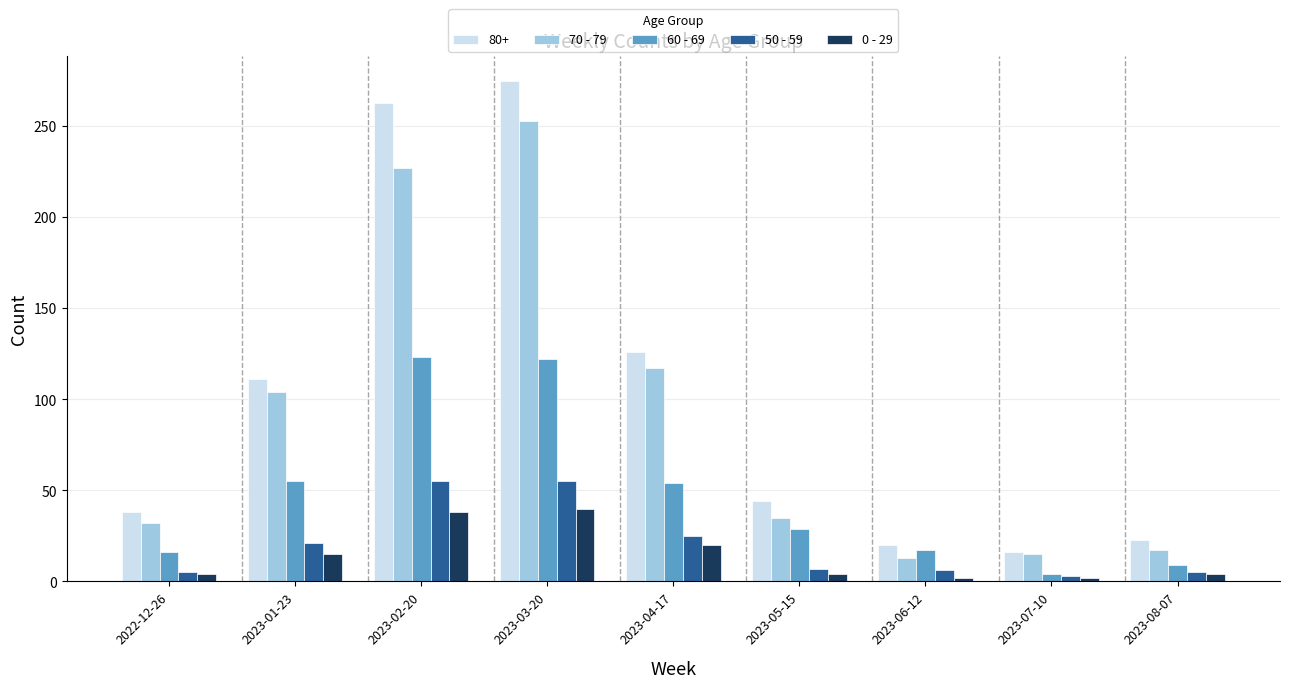

How many groups of bars are there?

9